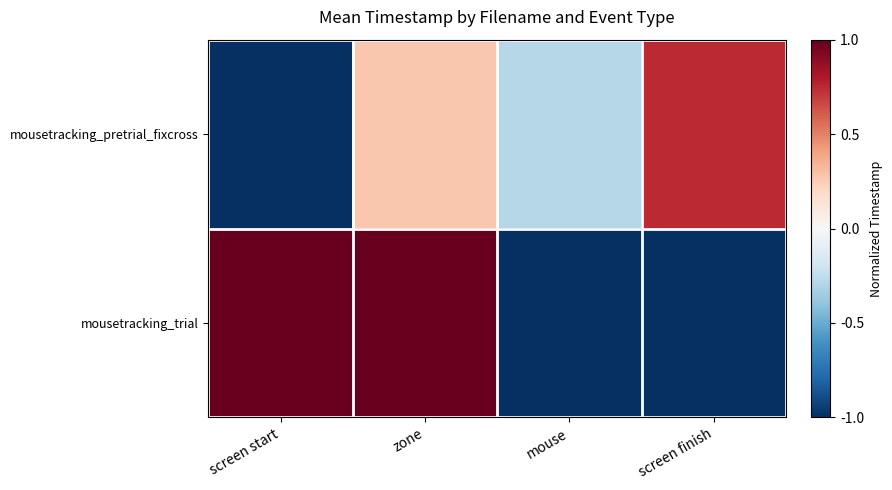

Count the number of data series in this chart.

2